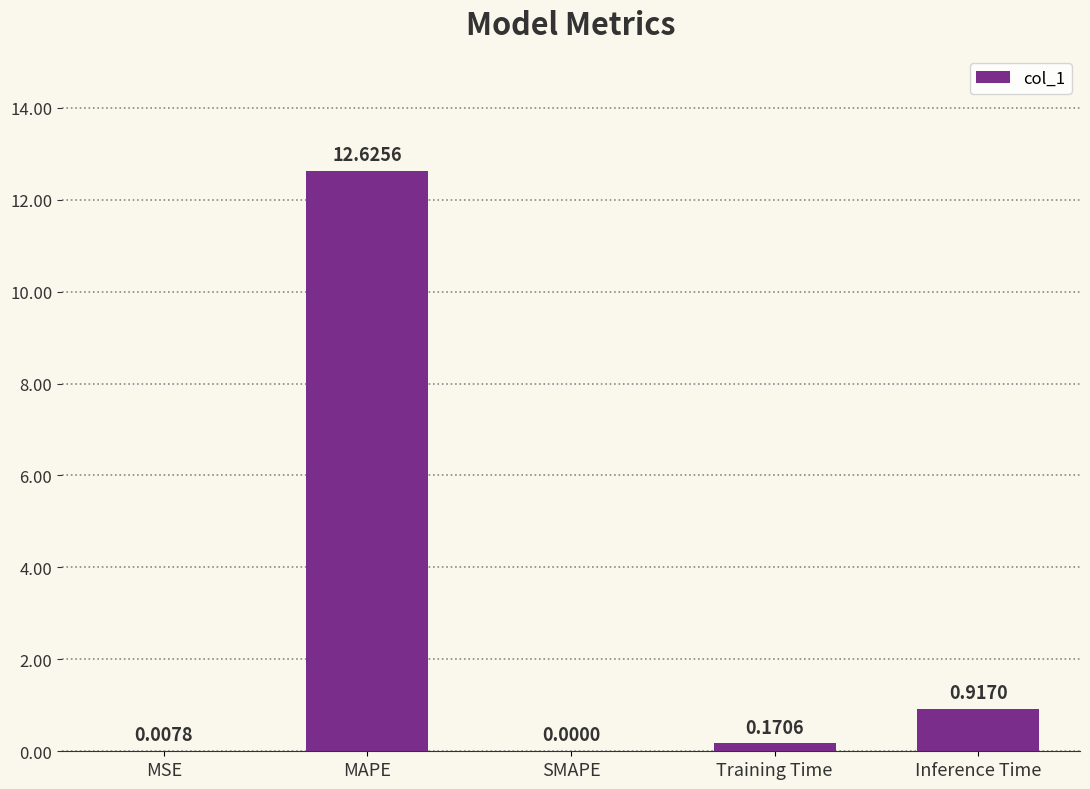

What is the change in value from MSE to Training Time?

+0.2